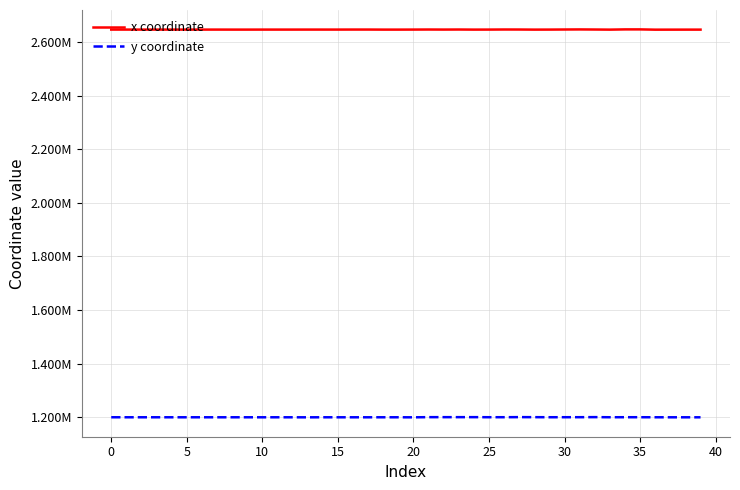

Reading left to right, extract all data points from this chart.

x coordinate: 2646508.2	2646466.0	2646425.7	2646467.7	2646437.2	2646462.0	2646427.0	2646471.5	2646405.0	2646399.8	2646478.5	2646477.1	2646479.1	2646518.1	2646495.2	2646499.4	2646617.3	2646623.1	2646391.2	2646385.9	2646517.6	2646730.3	2646533.1	2646731.4	2646397.9	2646498.7	2646801.8	2646723.3	2646358.5	2646475.2	2646796.0	2647073.1	2646735.1	2646332.5	2647183.3	2647193.4	2646194.0	2646267.5	2646321.5	2646345.7
y coordinate: 1200045.9	1200012.4	1200018.9	1200007.6	1199996.4	1199978.7	1199996.4	1199997.7	1199997.4	1199999.0	1199956.7	1199983.2	1199956.0	1199829.3	1199988.8	1199964.2	1199948.2	1199956.2	1200003.1	1200004.3	1199828.0	1200448.3	1200421.6	1200451.8	1200478.6	1200209.5	1200236.0	1200555.4	1200404.9	1200171.3	1200227.0	1200281.6	1200556.9	1200132.2	1200211.5	1200186.3	1200025.4	1199957.7	1199914.3	1199902.1